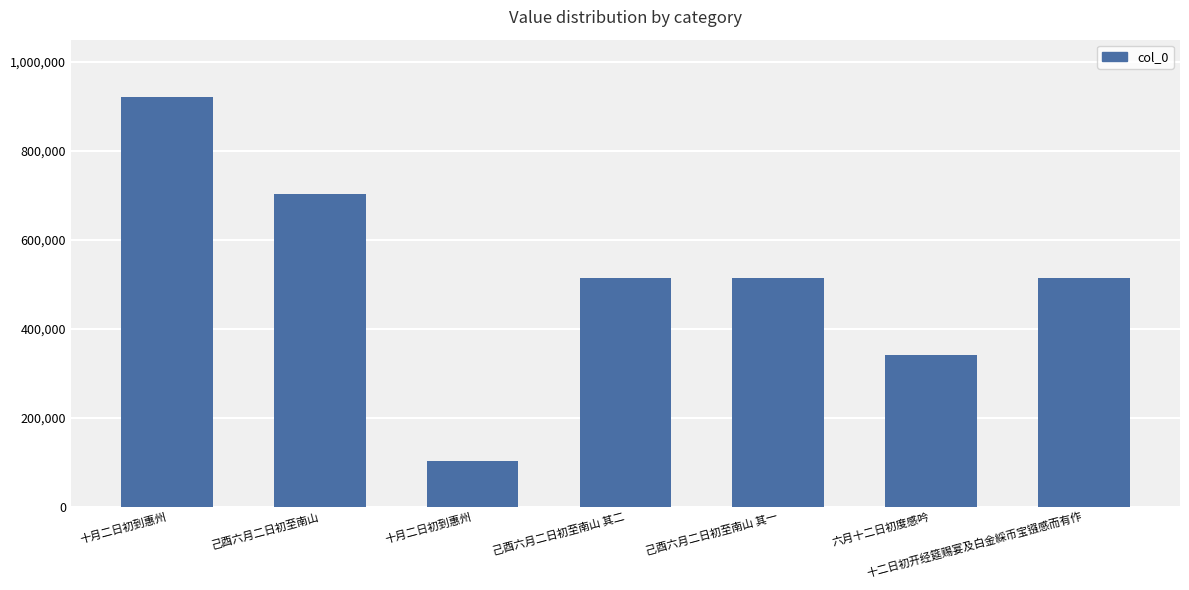

How many bars are there in total?

7